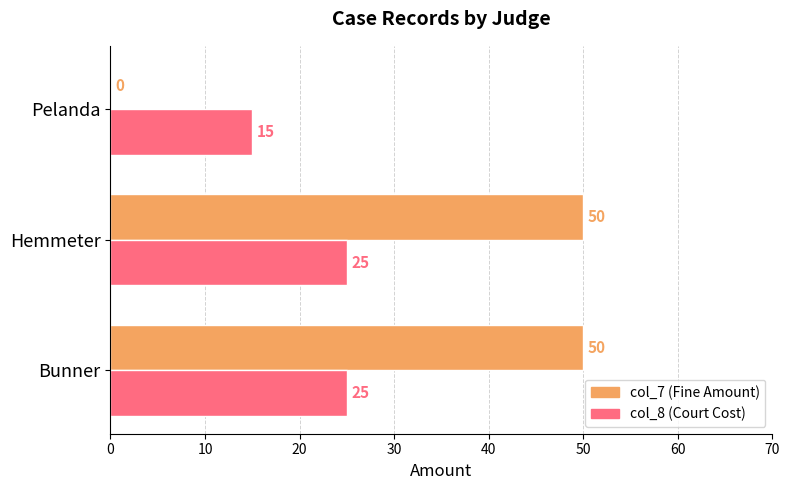

What is the greatest value displayed?

50